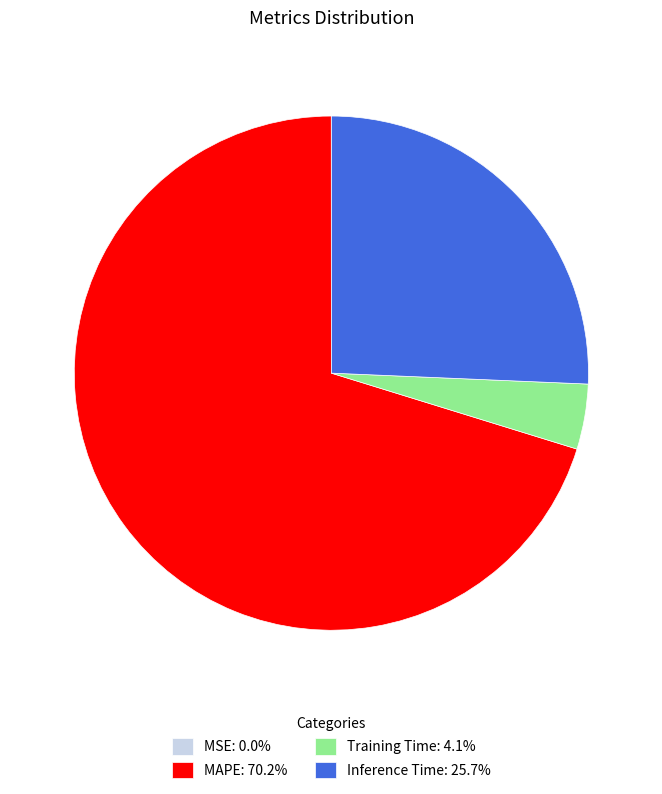

Is there a majority slice in this chart?

Yes